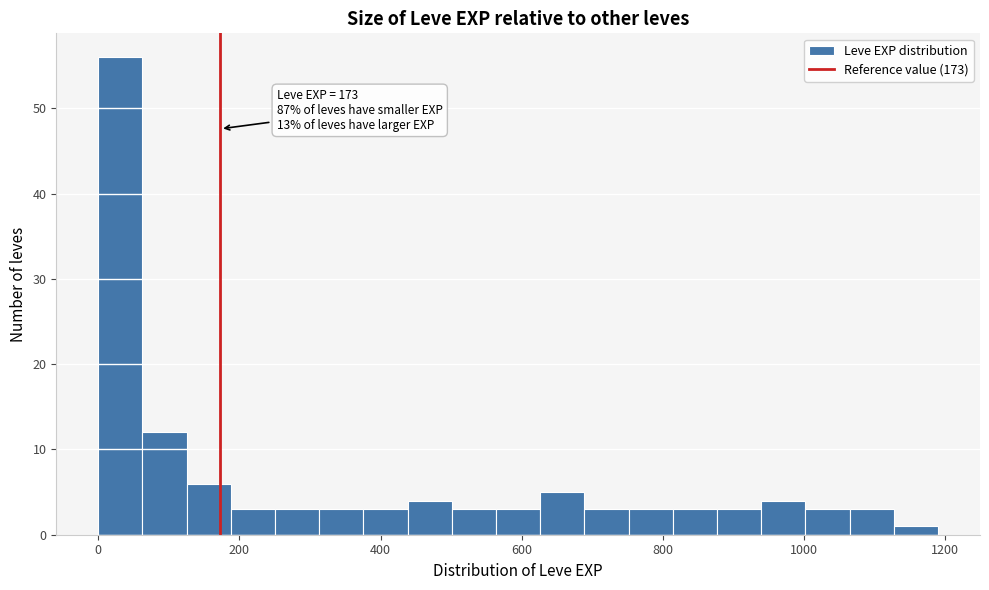

Read against the x-axis, roughly where is the centre of the tallest bar?

40